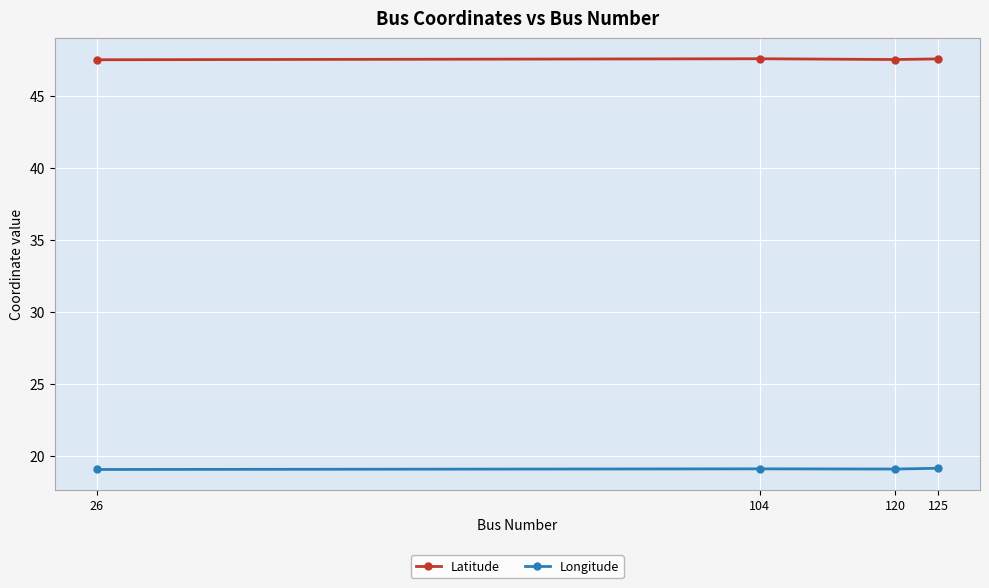

At 26, list the series in order from smallest to largest.

Longitude, Latitude